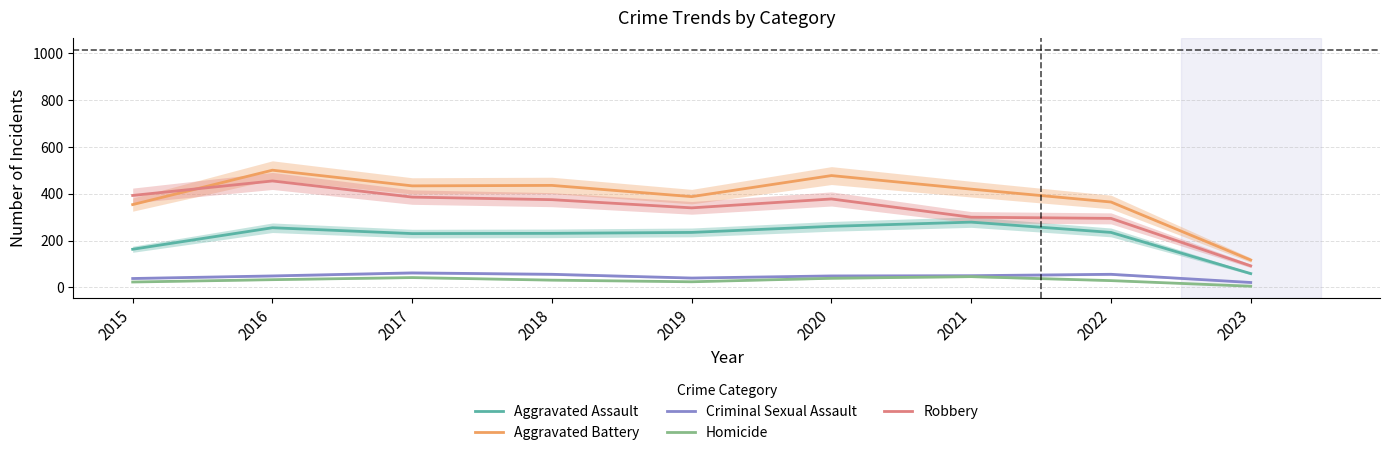

The value of Criminal Sexual Assault at 2021 is 50. True or false?

True